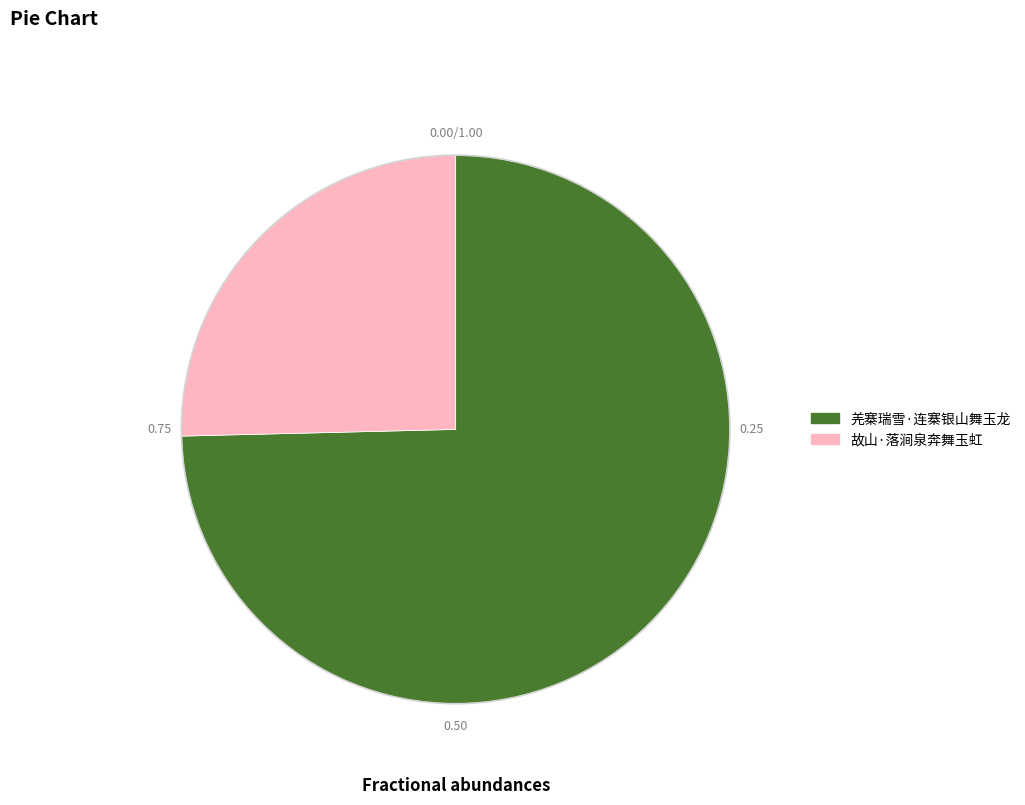

Rank the categories by value from lowest to highest.

故山·落涧泉奔舞玉虹, 羌寨瑞雪·连寨银山舞玉龙